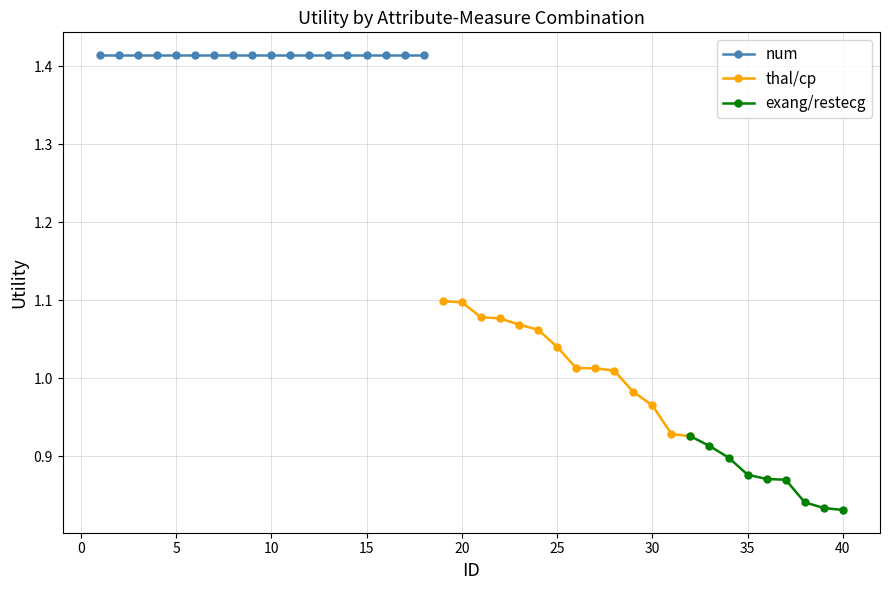

Is this an area chart (filled region under the line)?

No